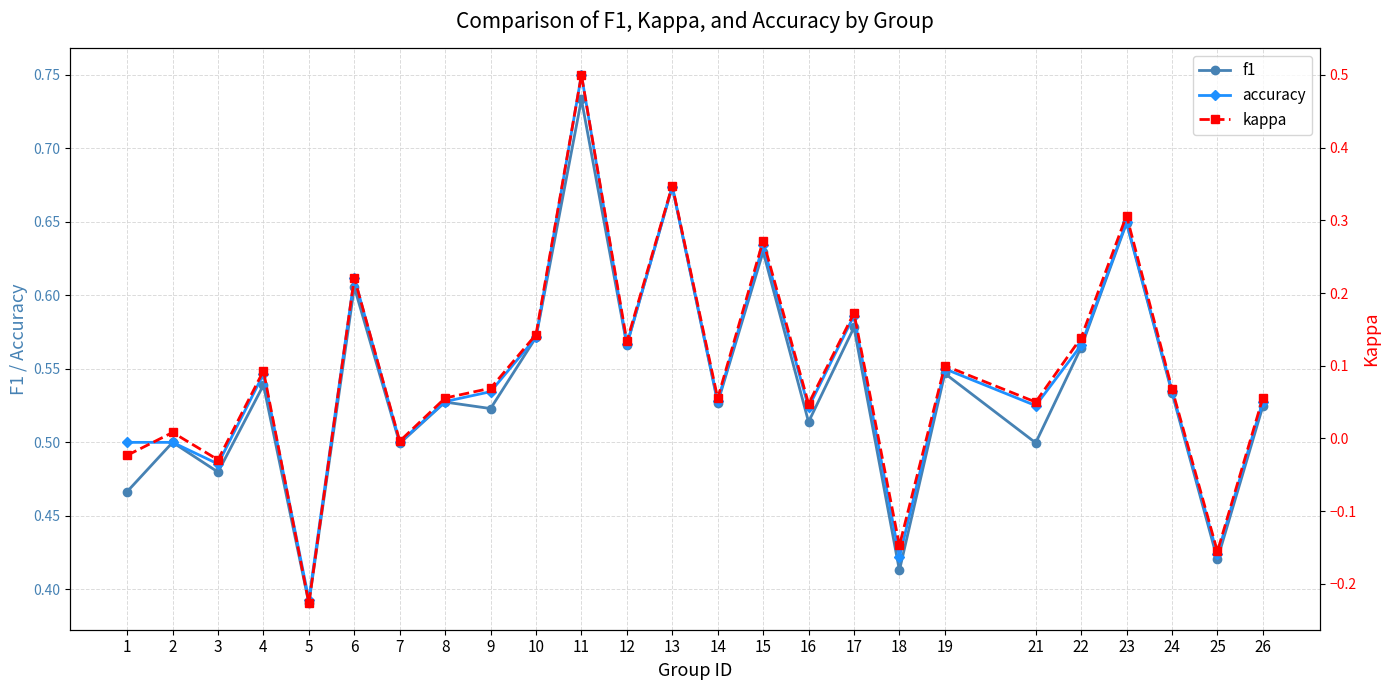

Is the value of f1 at 16 greater than the value of accuracy at 3?

Yes